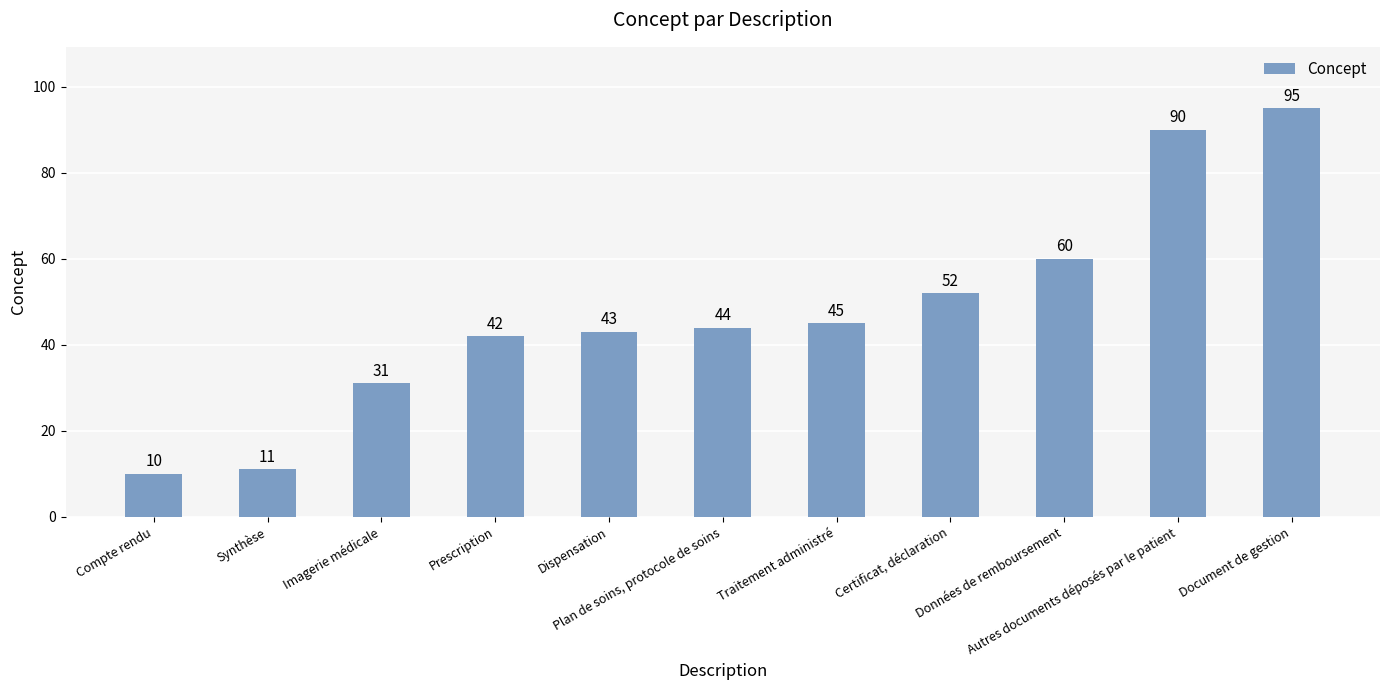

Where is the data nearest to the value 52?

Certificat, déclaration